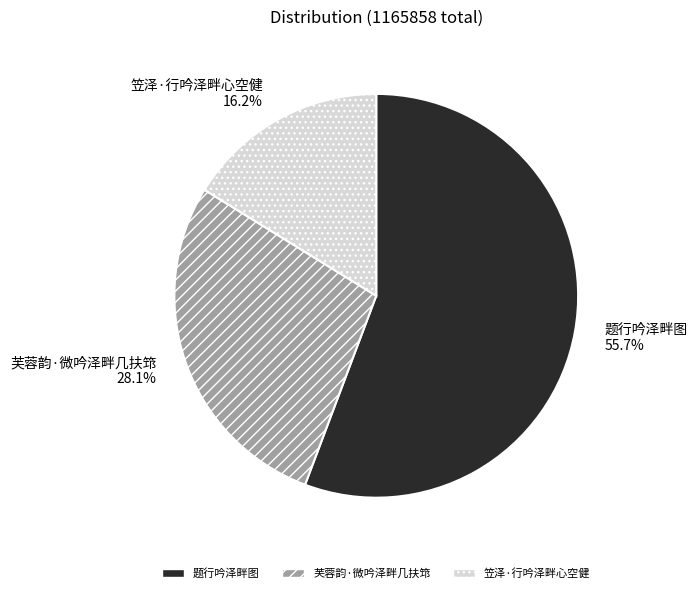

What percentage is the 芙蓉韵·微吟泽畔几扶筇 slice, to the nearest percent?

28%